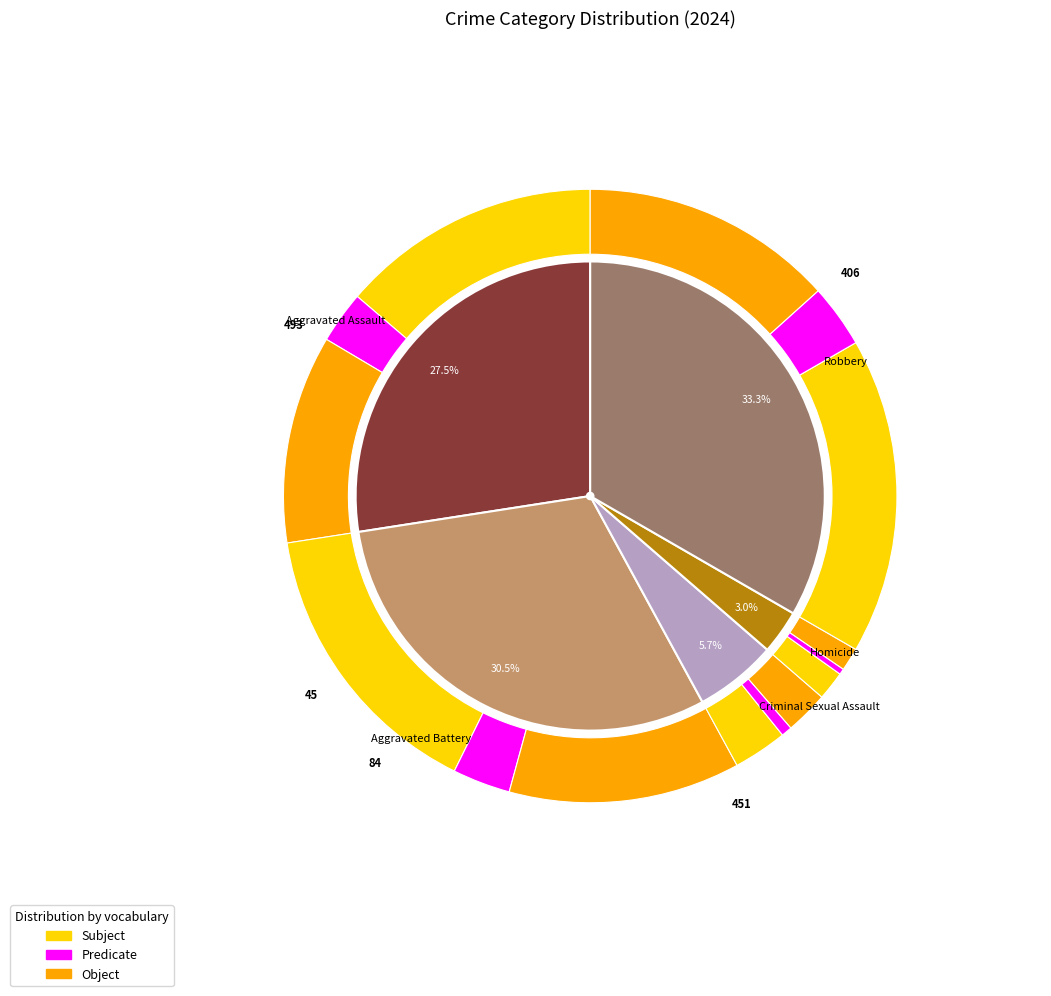

How many segments does this pie chart have?

5